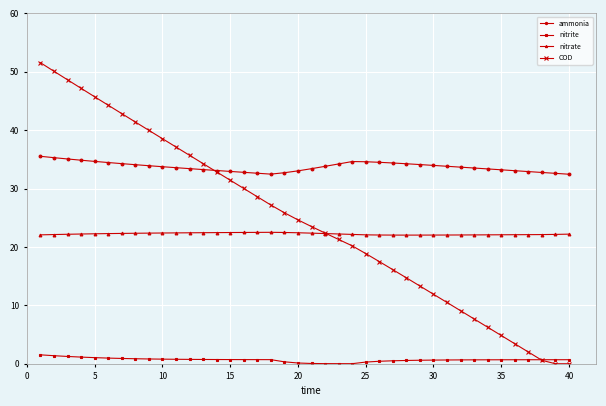

At how many categories does at least one series exceed 17?

40